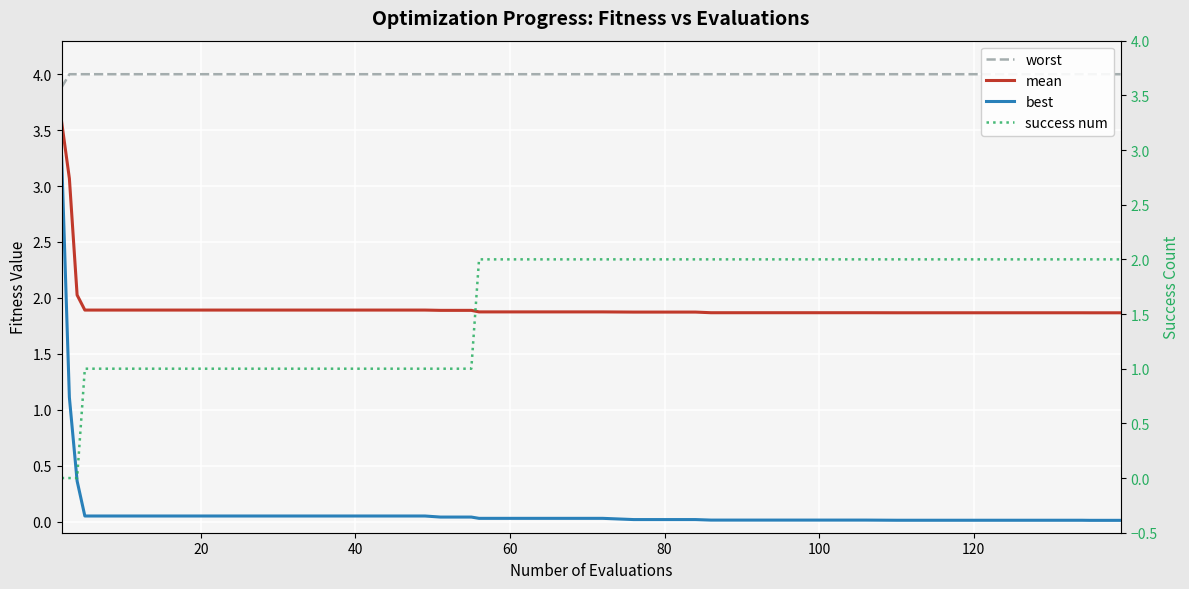

What is the highest value of the success num series?

2.0